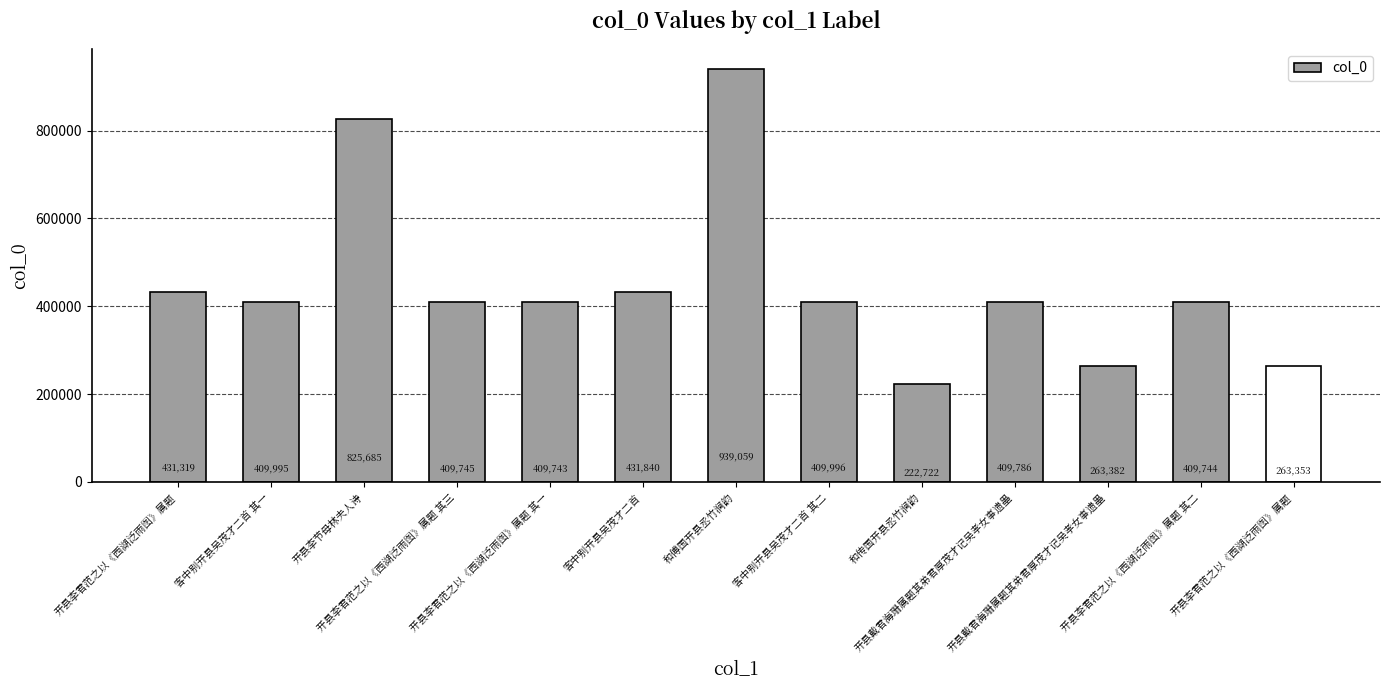

What is the difference between the values at 和传国开县丞竹涧韵 and 开县戴君海珊属题其弟君厚茂才记吴孝女事遗墨?

187064